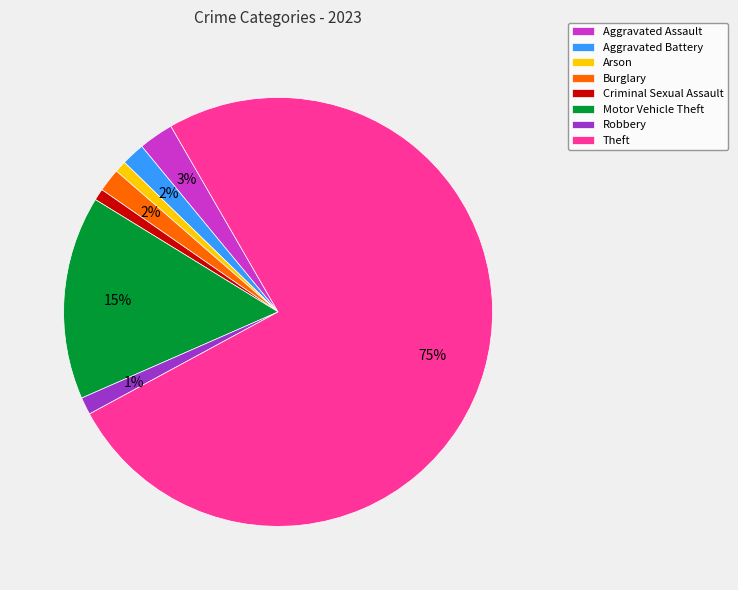

Which slice is the largest?

Theft